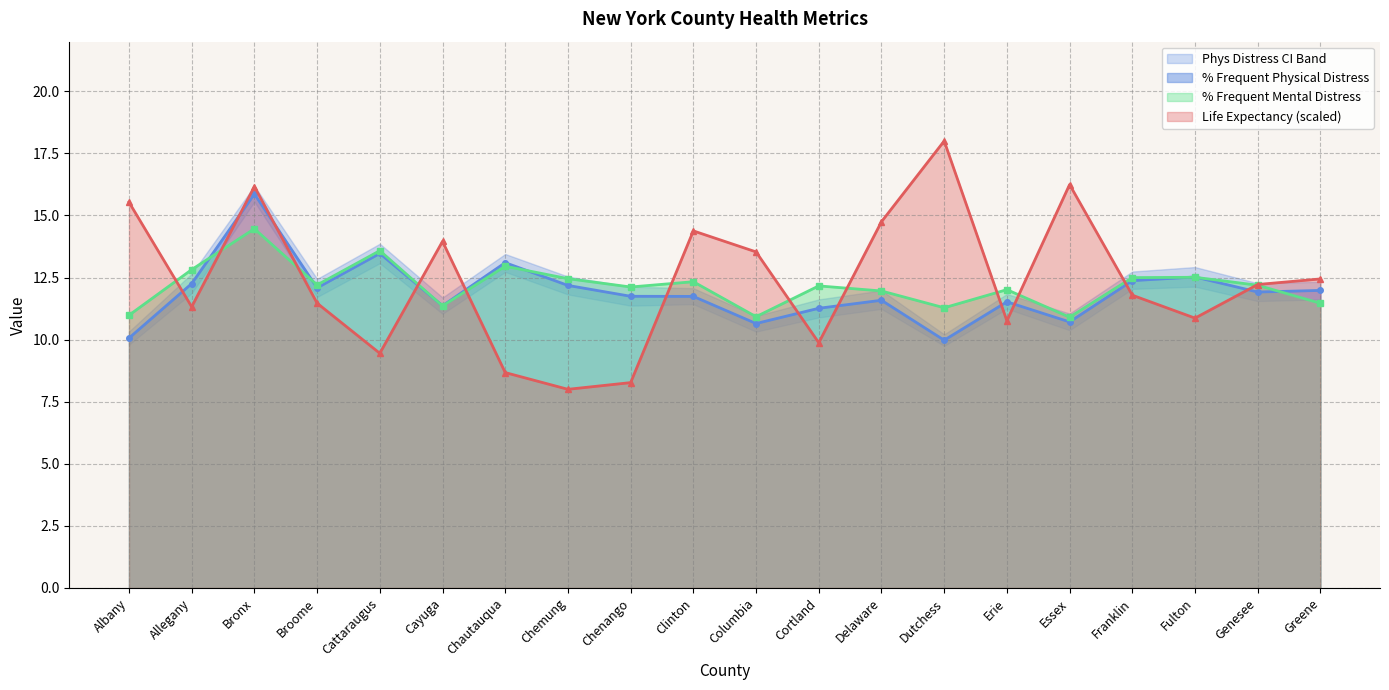

The Life Expectancy series shows 8.7 at Chautauqua. True or false?

True